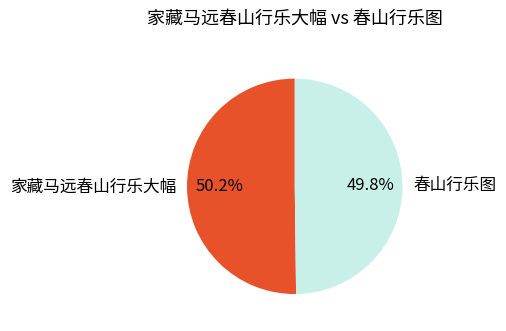

Does any single category account for the majority?

Yes